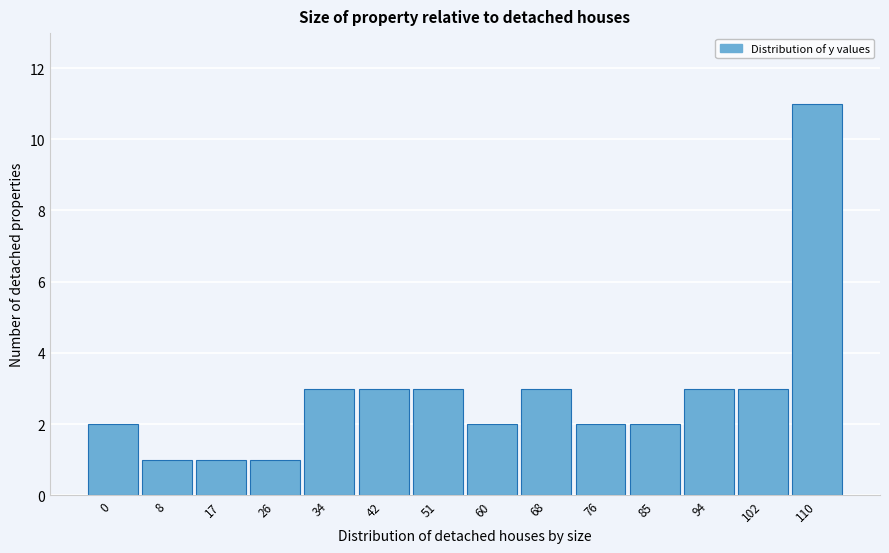

Reading right to left, transcribe all the data shown in this chart.

110=11	102=3	94=3	85=2	76=2	68=3	60=2	51=3	42=3	34=3	26=1	17=1	8=1	0=2